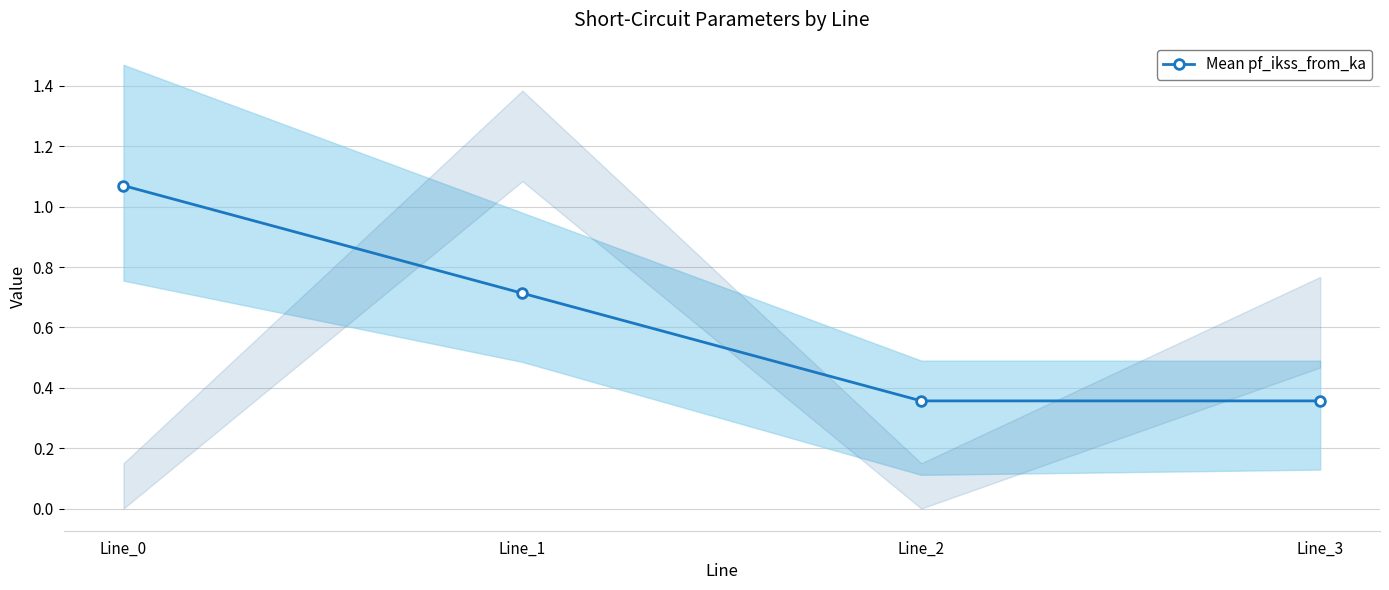

Rank the categories by value from highest to lowest.

Line_0, Line_1, Line_3, Line_2